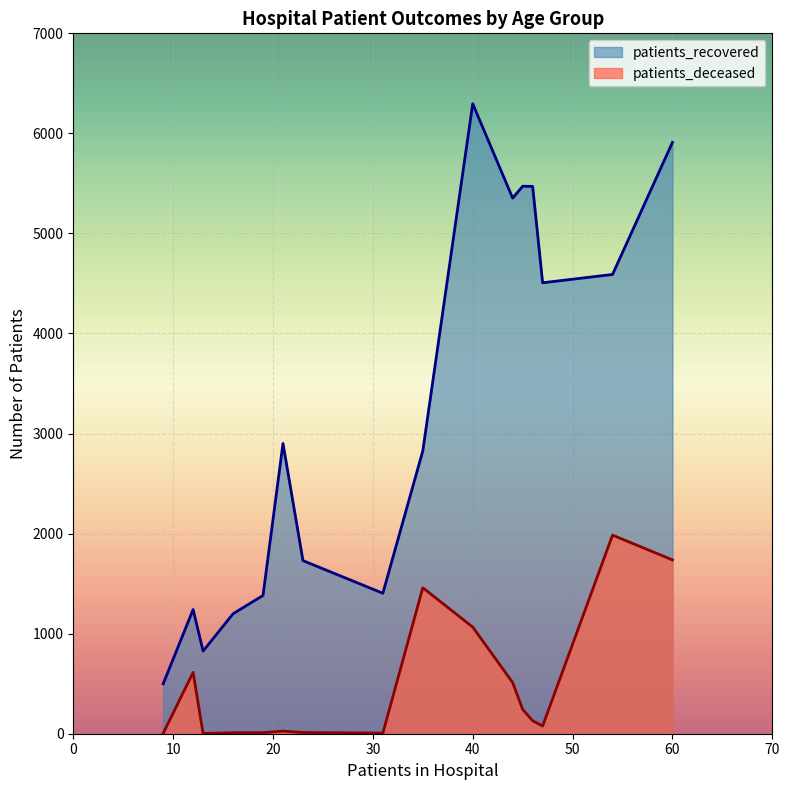

What is the difference between the second highest and minimum values in the patients_deceased series?

1735